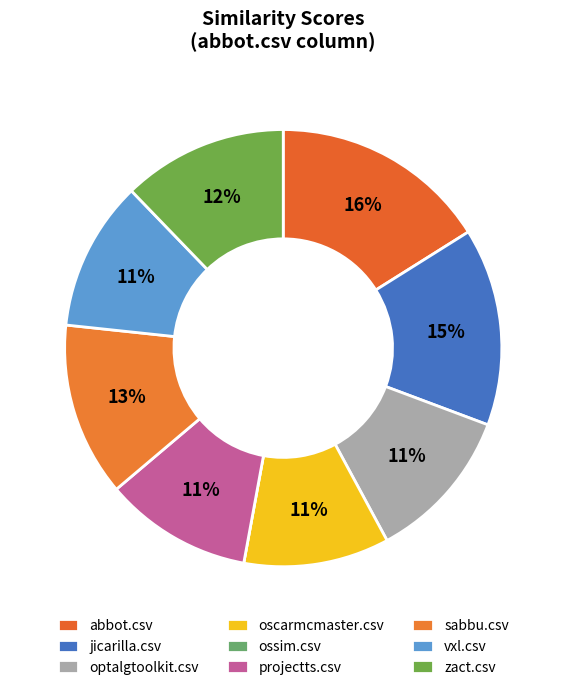

Combined, do ossim.csv and jicarilla.csv account for over 50%?

No